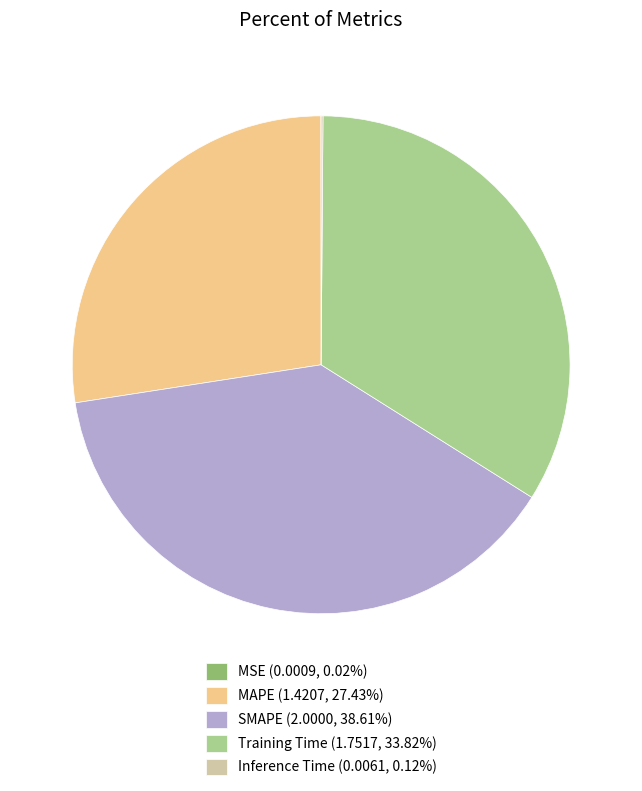

Does Training Time (1.7517, 33.82%) represent more than half of the total?

No